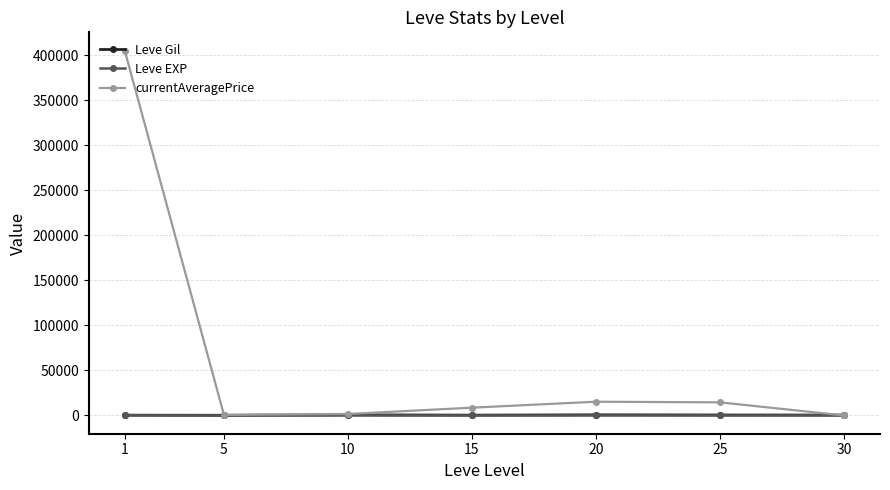

What is the spread (max minus min) of values at 30?

452.5